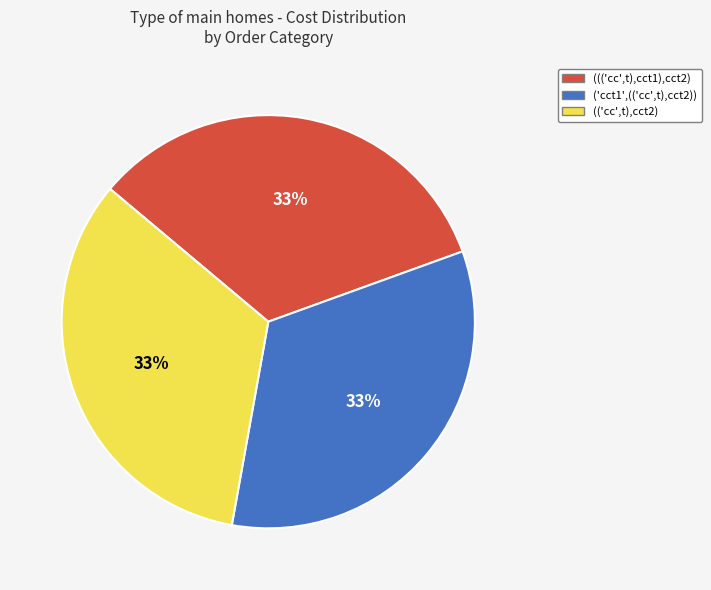

To the nearest percent, what is the average slice percentage?

33%